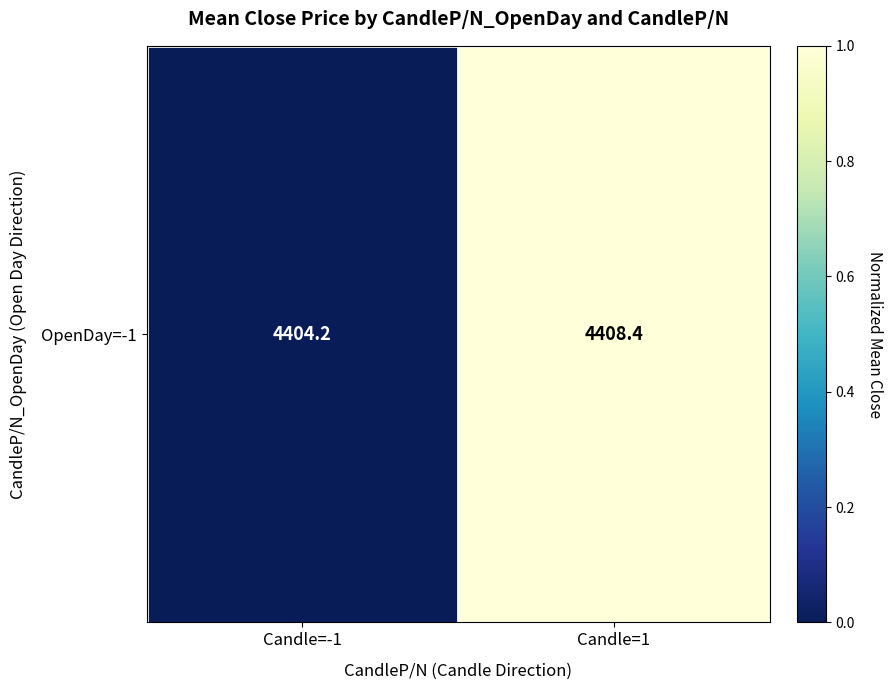

Which label corresponds to the largest value in the chart?

Candle=1